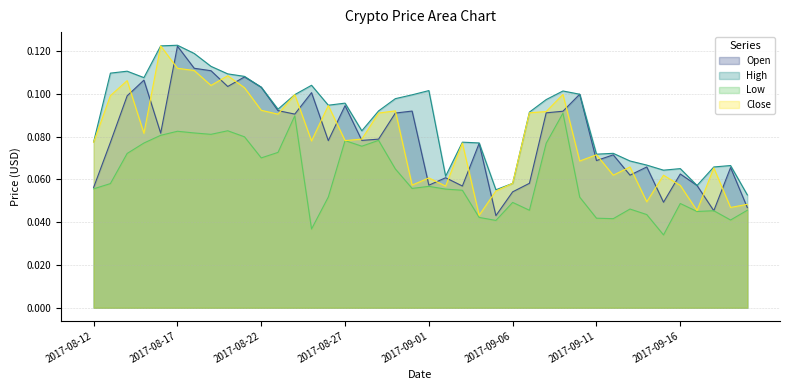

Between 2017-08-14 and 2017-09-18, which is larger?

2017-08-14